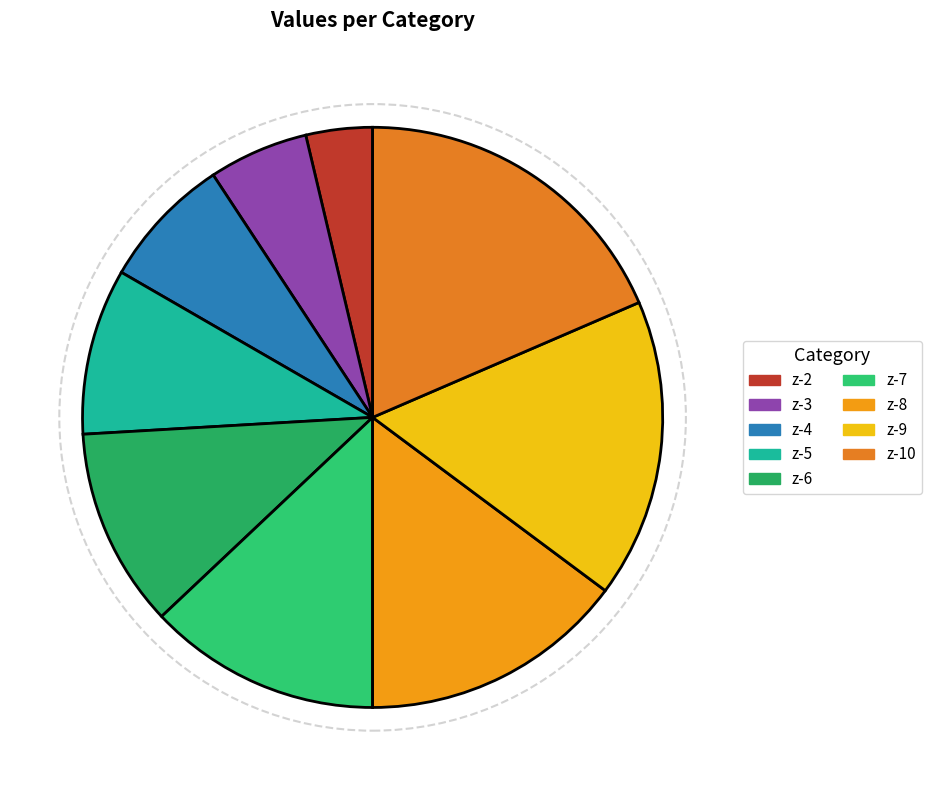

What percentage is the z-2 slice, to the nearest percent?

4%